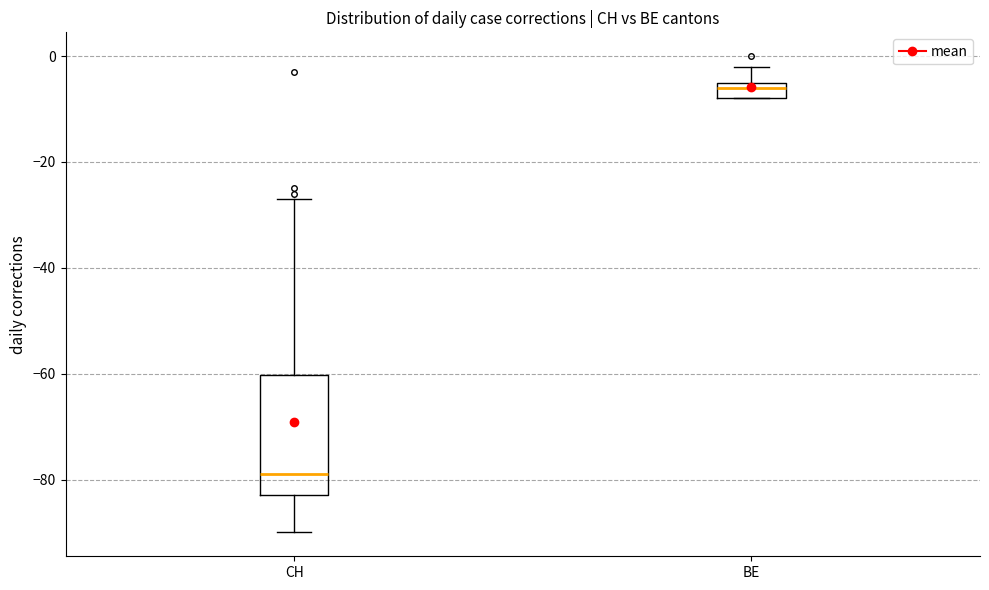

Reading left to right, transcribe this box plot: for each box, give where its median line is, the range the box spans, and where its two whiskers end, as read against the y-axis. The values are not printed on the chart, so give them approximately, as read against the axis.

CH: median -78, box -82 to -60, whiskers -90 to -26
BE: median -6, box -8 to -4, whiskers -8 to -2